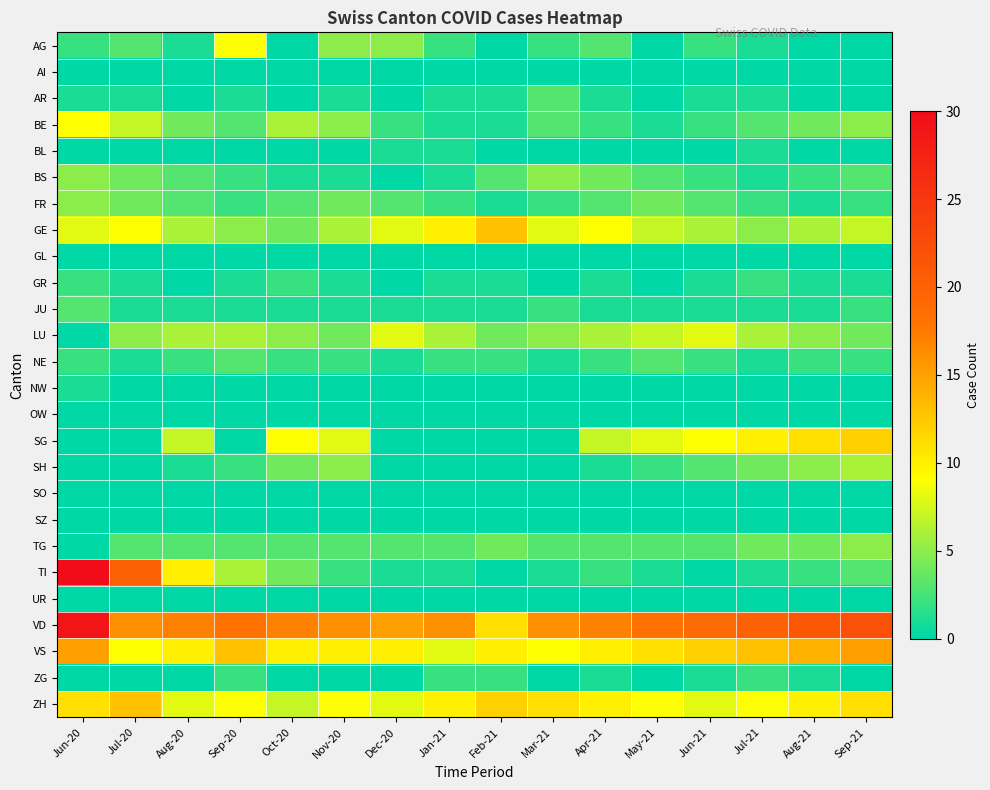

Count the number of data series in this chart.

26